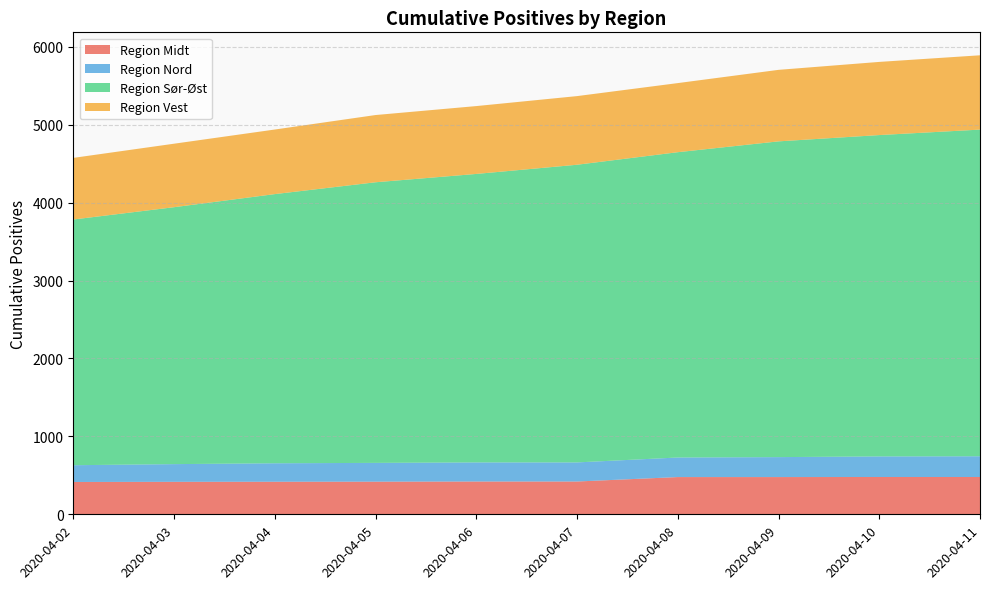

Reading left to right, list all the values displayed in this chart.

Region Midt: 2020-04-11=479	2020-04-10=479	2020-04-09=478	2020-04-08=478	2020-04-07=421	2020-04-06=421	2020-04-05=419	2020-04-04=418	2020-04-03=417	2020-04-02=415
Region Nord: 2020-04-11=266	2020-04-10=264	2020-04-09=256	2020-04-08=251	2020-04-07=245	2020-04-06=245	2020-04-05=241	2020-04-04=237	2020-04-03=227	2020-04-02=215
Region Sør-Øst: 2020-04-11=4193	2020-04-10=4125	2020-04-09=4053	2020-04-08=3919	2020-04-07=3821	2020-04-06=3703	2020-04-05=3602	2020-04-04=3455	2020-04-03=3298	2020-04-02=3154
Region Vest: 2020-04-11=954	2020-04-10=939	2020-04-09=918	2020-04-08=887	2020-04-07=881	2020-04-06=871	2020-04-05=863	2020-04-04=829	2020-04-03=815	2020-04-02=791